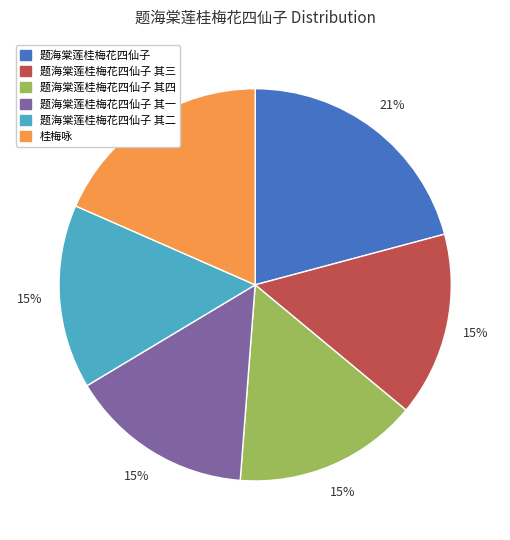

What is the ratio of the value at 桂梅咏 to the value at 题海棠莲桂梅花四仙子?

0.9